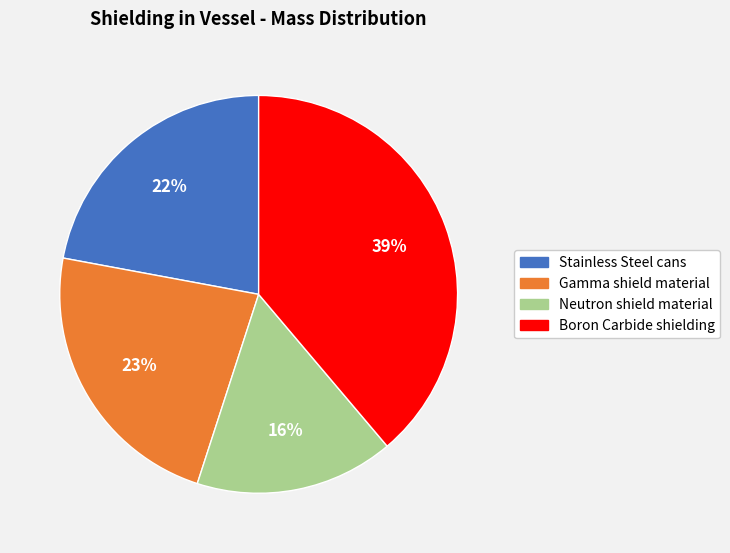

Rank the categories by value from highest to lowest.

Boron Carbide shielding, Gamma shield material, Stainless Steel cans, Neutron shield material